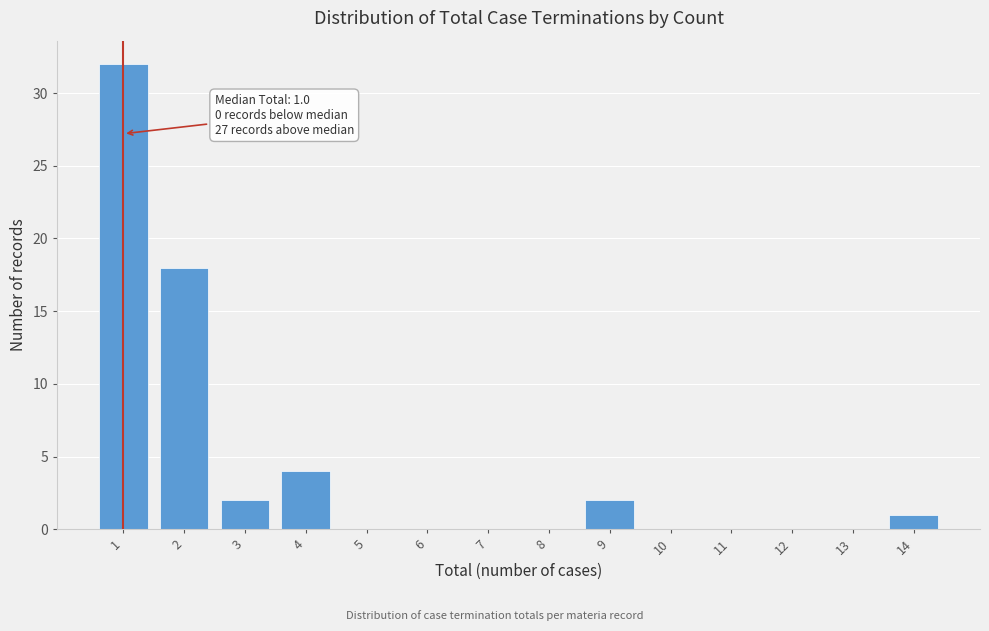

Reading left to right, what are all the values shown in this chart?

1=32	2=18	3=2	4=4	5=0	6=0	7=0	8=0	9=2	10=0	11=0	12=0	13=0	14=1